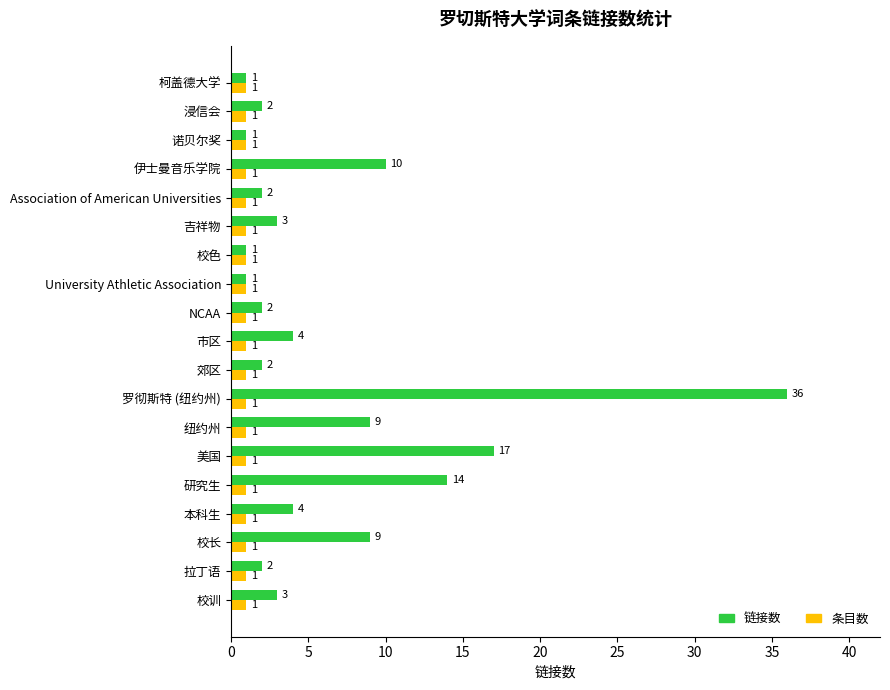

What is the average value of the 链接数 series?

6